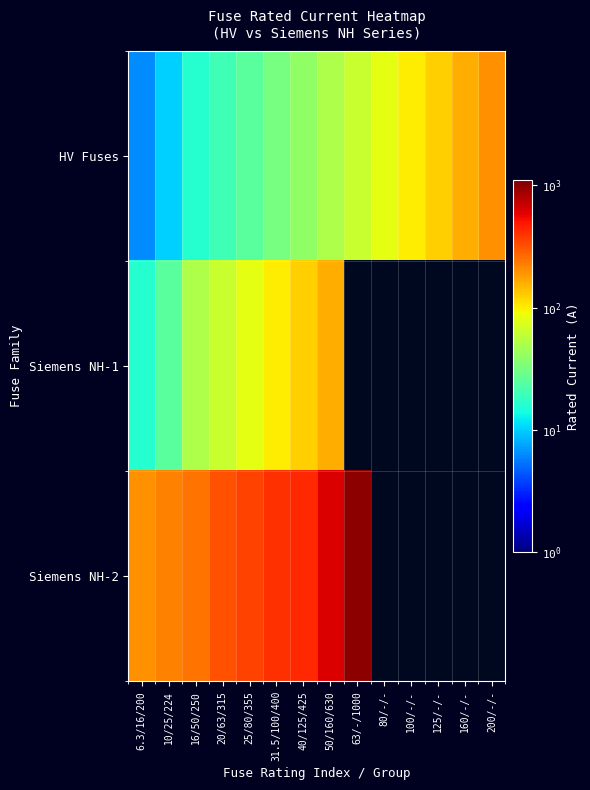

How many data points does each series have?

14